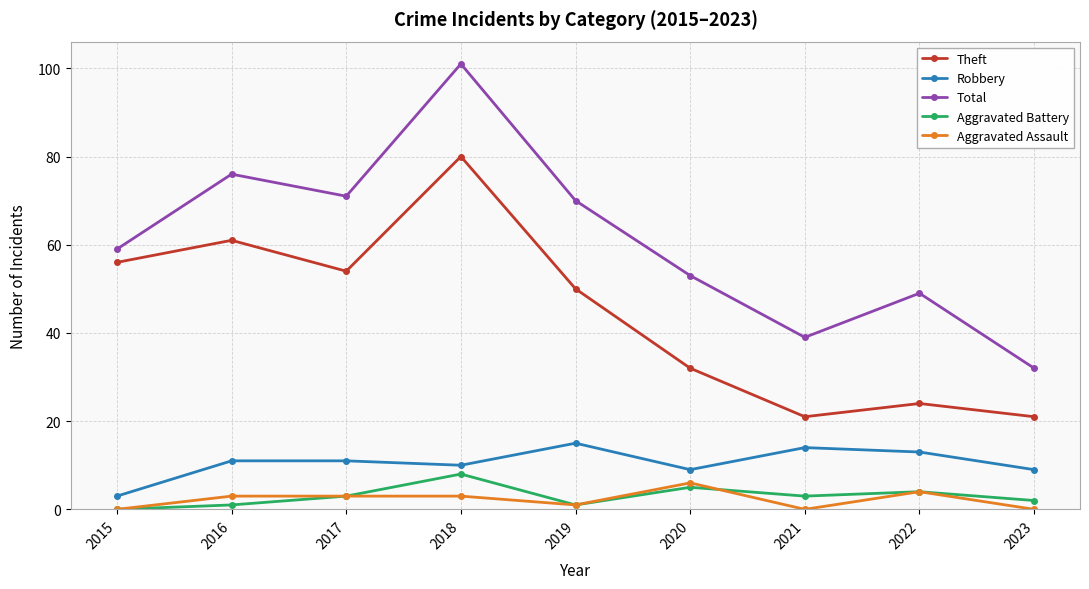

How many values in the Robbery series are below 11?

4